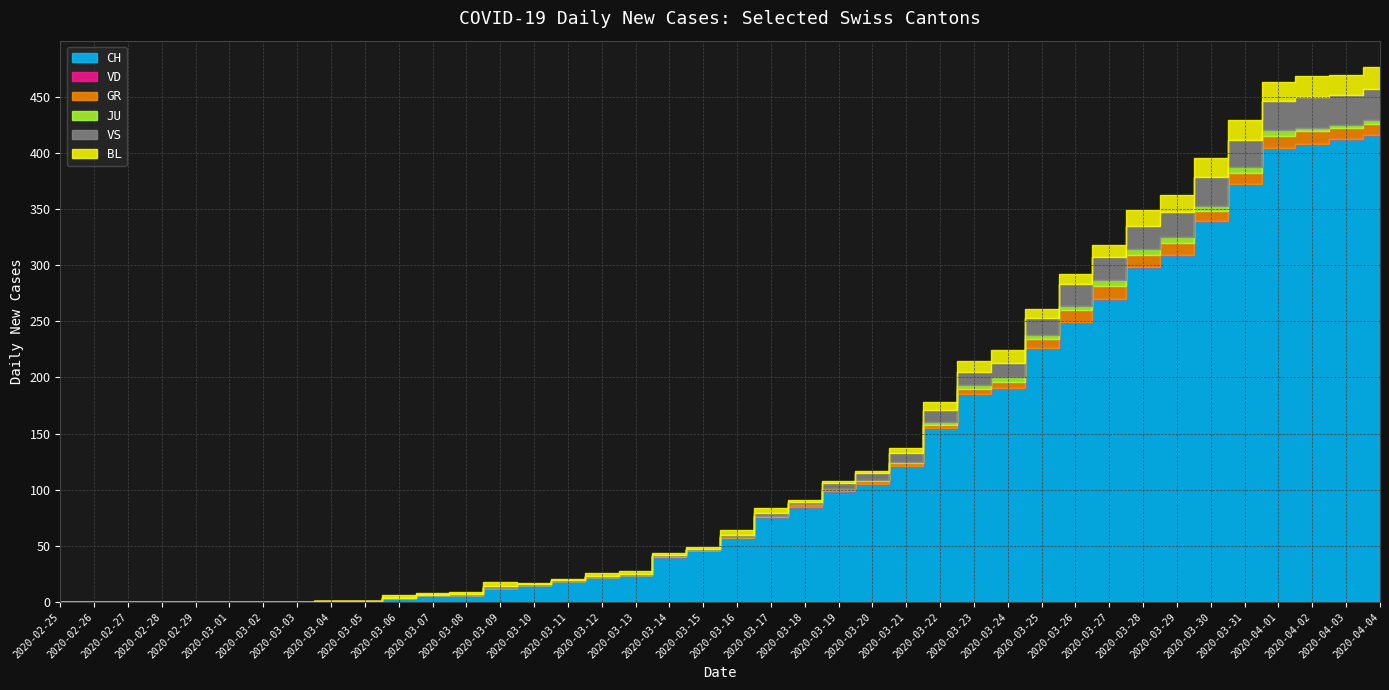

Rank the categories by VS value from lowest to highest.

2020-02-25, 2020-02-26, 2020-02-27, 2020-02-28, 2020-02-29, 2020-03-01, 2020-03-02, 2020-03-03, 2020-03-04, 2020-03-05, 2020-03-06, 2020-03-07, 2020-03-08, 2020-03-09, 2020-03-10, 2020-03-11, 2020-03-12, 2020-03-13, 2020-03-14, 2020-03-15, 2020-03-16, 2020-03-17, 2020-03-18, 2020-03-19, 2020-03-20, 2020-03-21, 2020-03-22, 2020-03-23, 2020-03-24, 2020-03-25, 2020-03-26, 2020-03-27, 2020-03-28, 2020-03-29, 2020-03-31, 2020-03-30, 2020-04-01, 2020-04-03, 2020-04-02, 2020-04-04